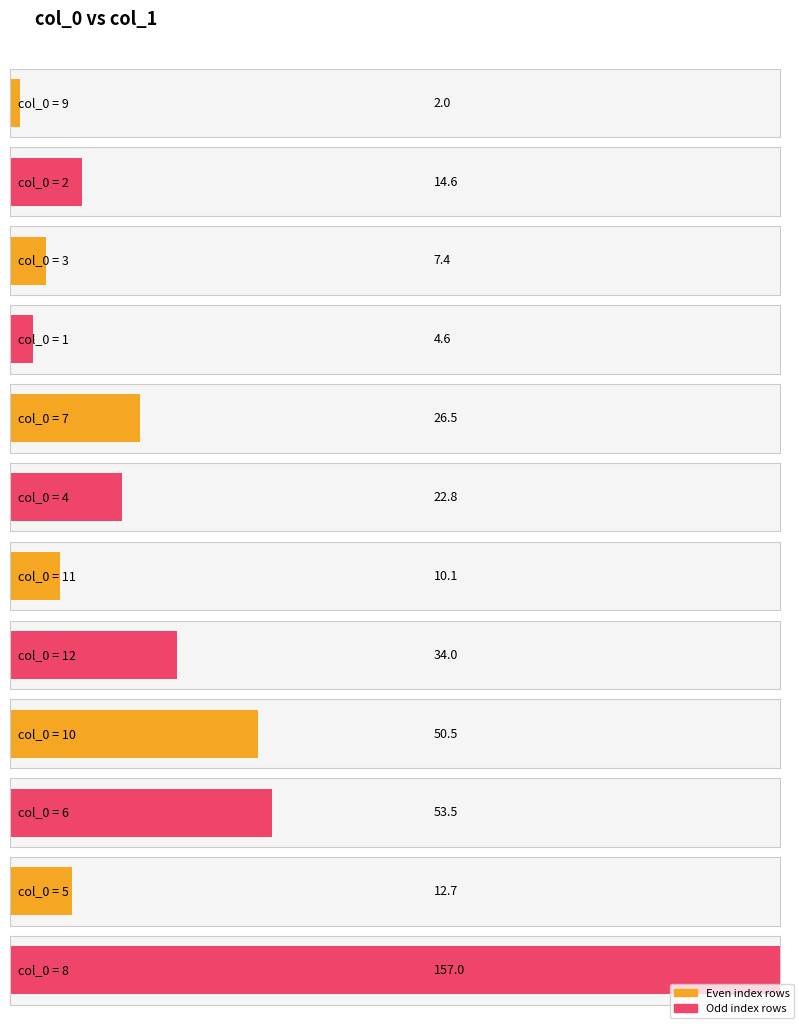

Which label corresponds to the largest value in the chart?

8